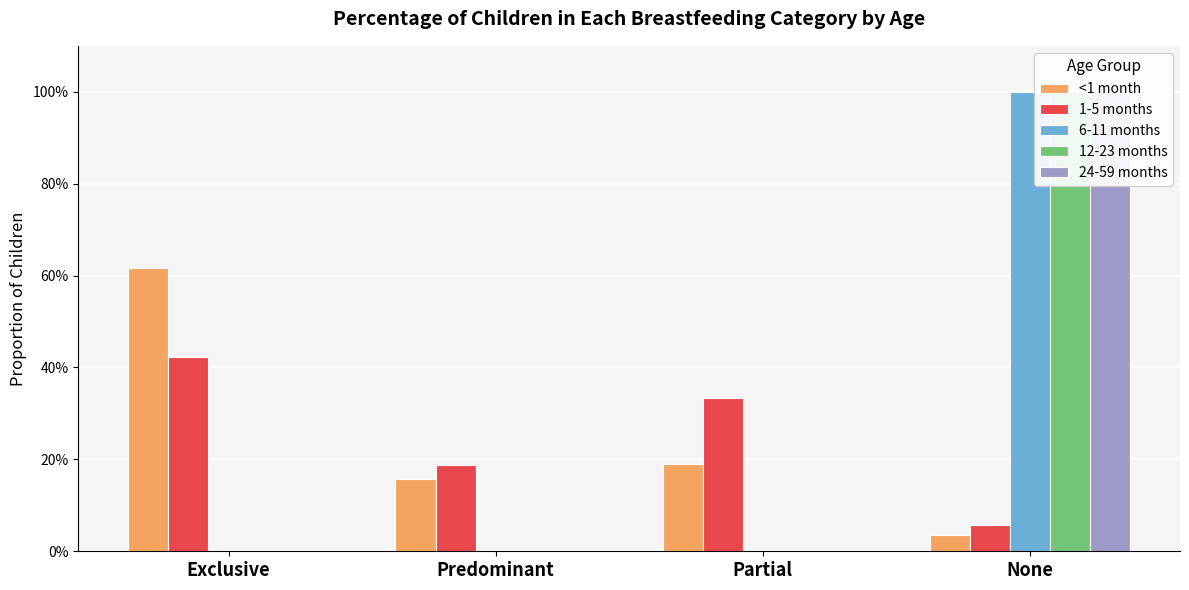

What is the difference between the 24-59 months values at None and Predominant?

1.0